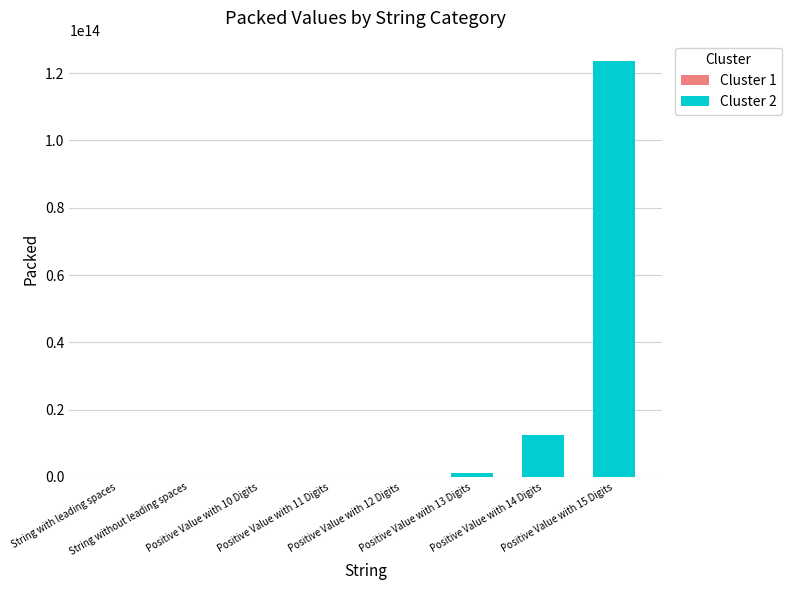

What is the sum of all Cluster 1 values?

55000.0